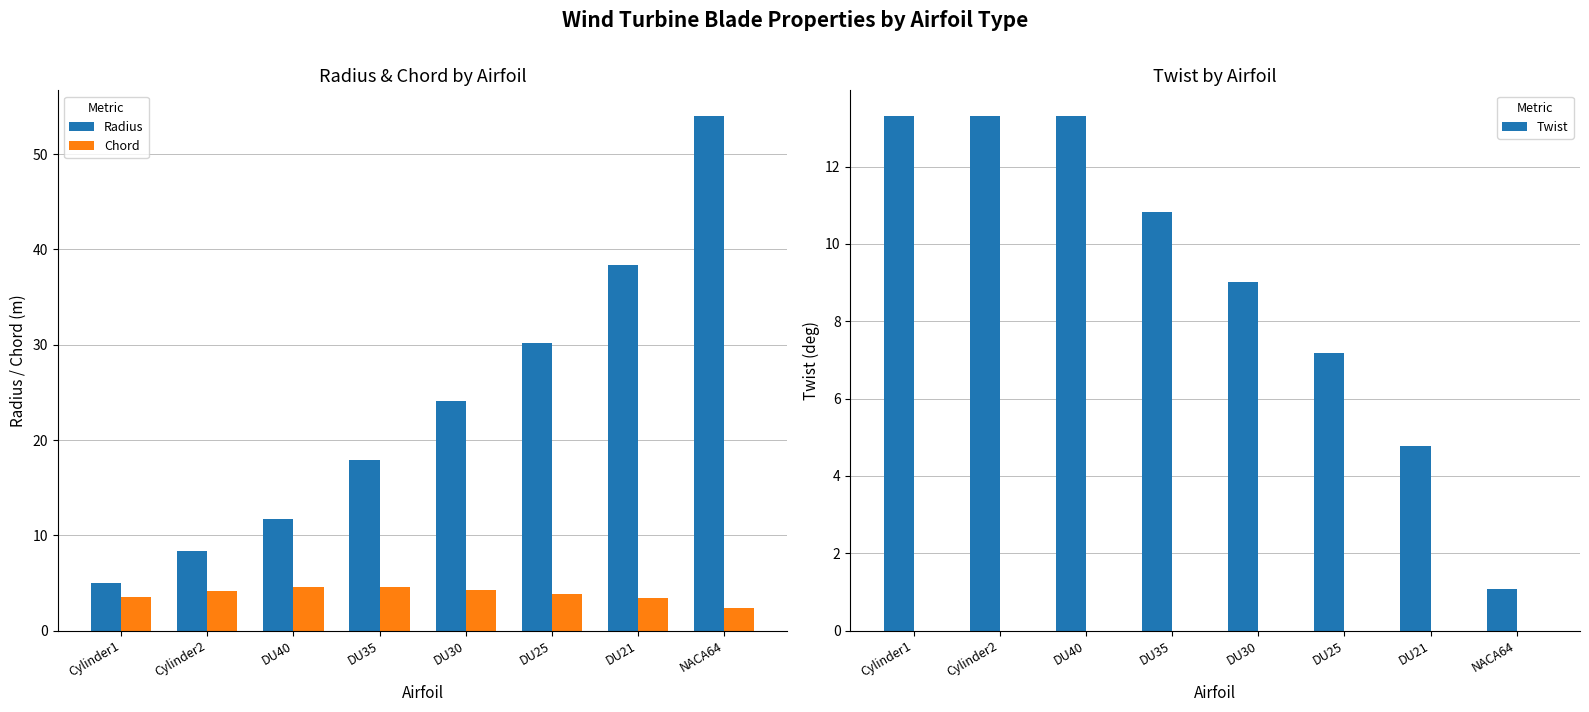

What is the greatest value displayed?

54.0